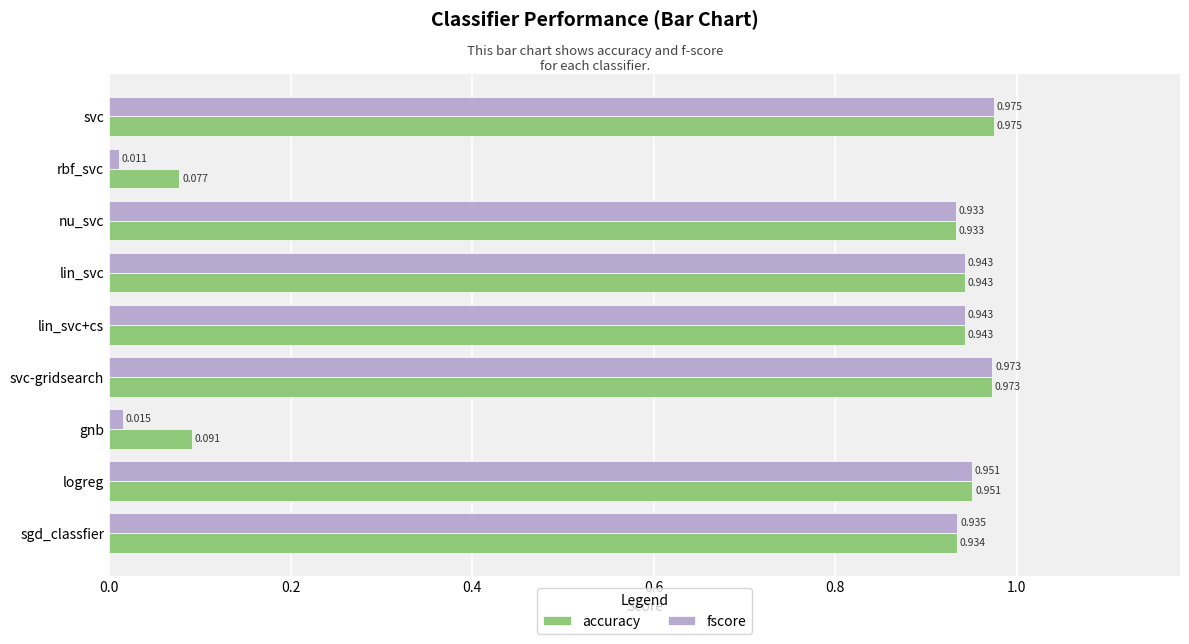

Which series changed the most between nu_svc and gnb?

fscore